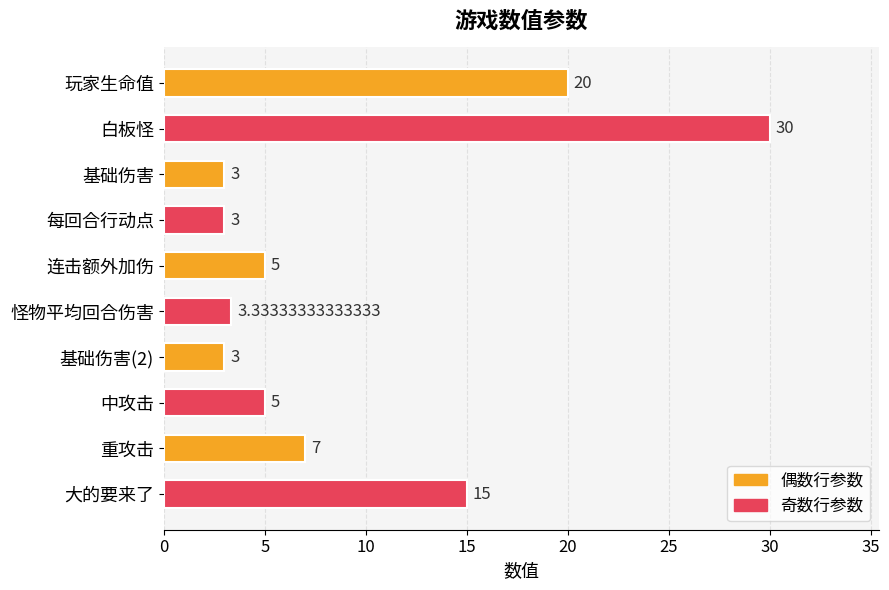

What is the label of the 2nd bar from the top?

白板怪